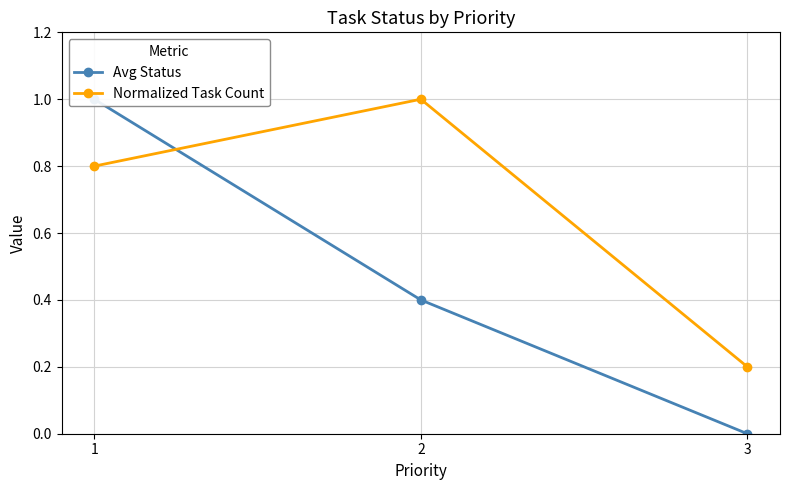

Does the chart have visible grid lines?

Yes